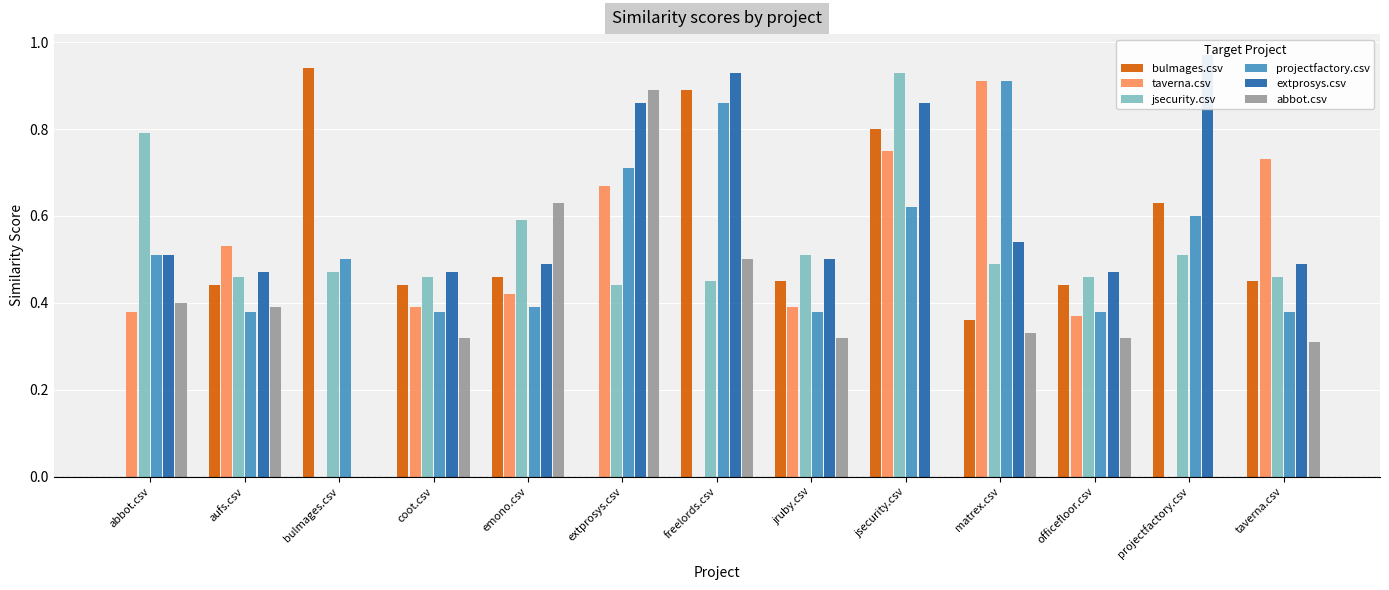

Reading right to left, list all the values displayed in this chart.

bulmages.csv: 0.5	0.6	0.4	0.4	0.8	0.5	0.9	0.0	0.5	0.4	0.9	0.4	0.0
taverna.csv: 0.7	0.0	0.4	0.9	0.8	0.4	0.0	0.7	0.4	0.4	0.0	0.5	0.4
jsecurity.csv: 0.5	0.5	0.5	0.5	0.9	0.5	0.5	0.4	0.6	0.5	0.5	0.5	0.8
projectfactory.csv: 0.4	0.6	0.4	0.9	0.6	0.4	0.9	0.7	0.4	0.4	0.5	0.4	0.5
extprosys.csv: 0.5	1.0	0.5	0.5	0.9	0.5	0.9	0.9	0.5	0.5	0.0	0.5	0.5
abbot.csv: 0.3	0.0	0.3	0.3	0.0	0.3	0.5	0.9	0.6	0.3	0.0	0.4	0.4